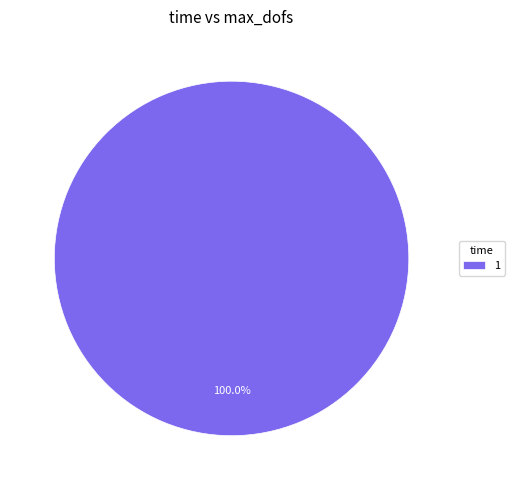

What is the majority slice?

1